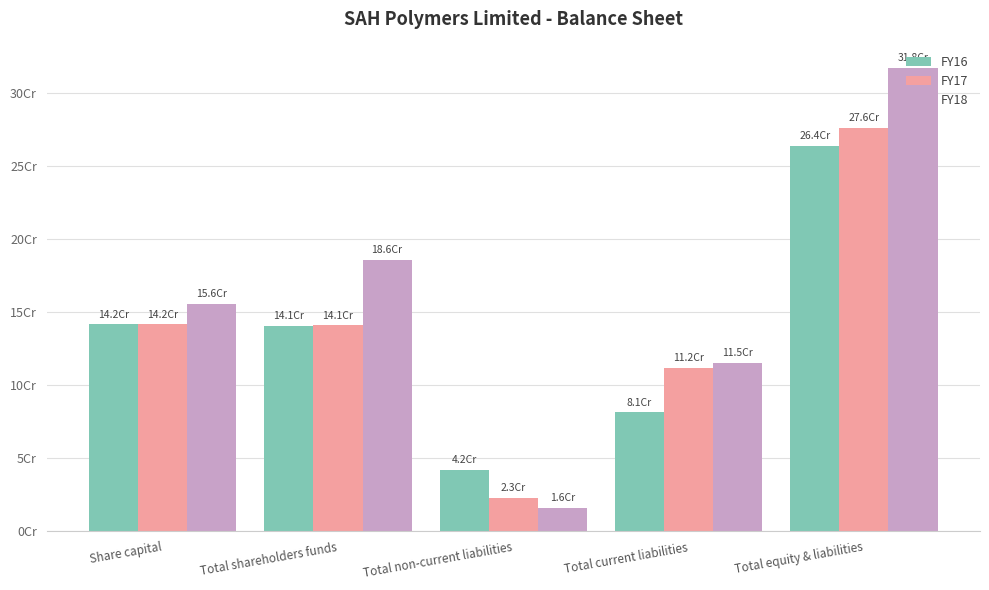

What is the sum of all FY18 values?

79.1